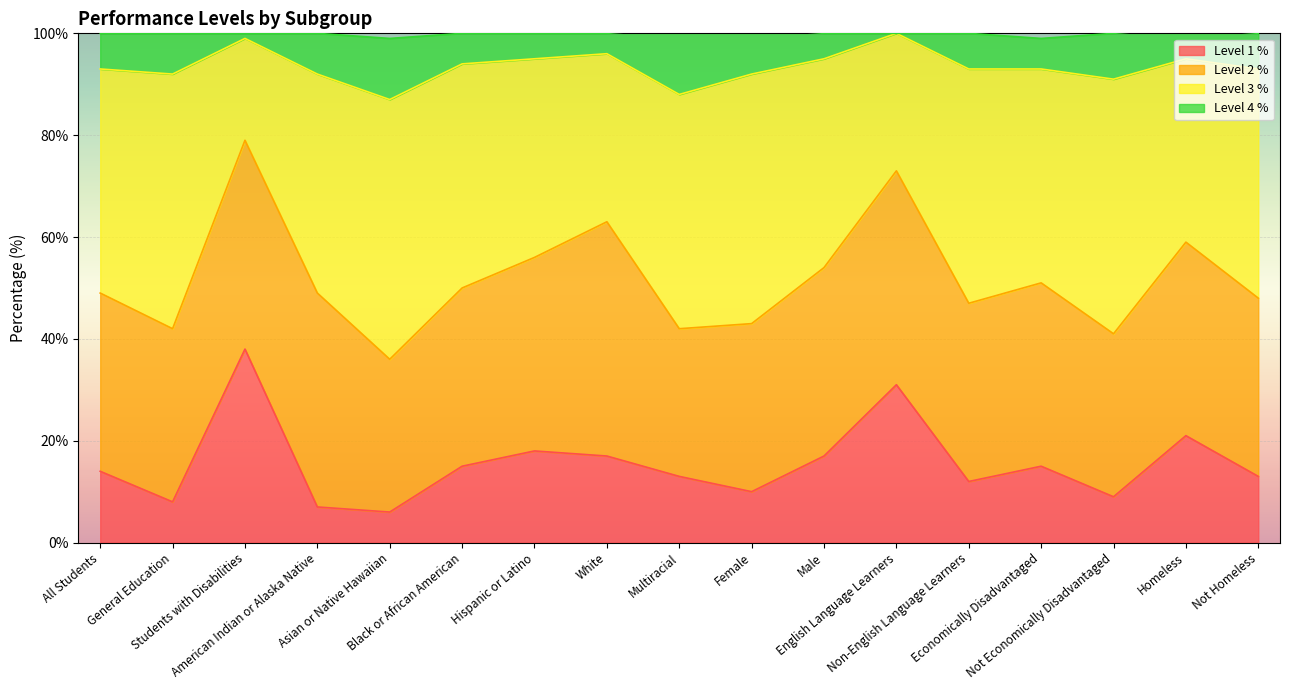

At which category is the sum across all series the highest?

Students with Disabilities